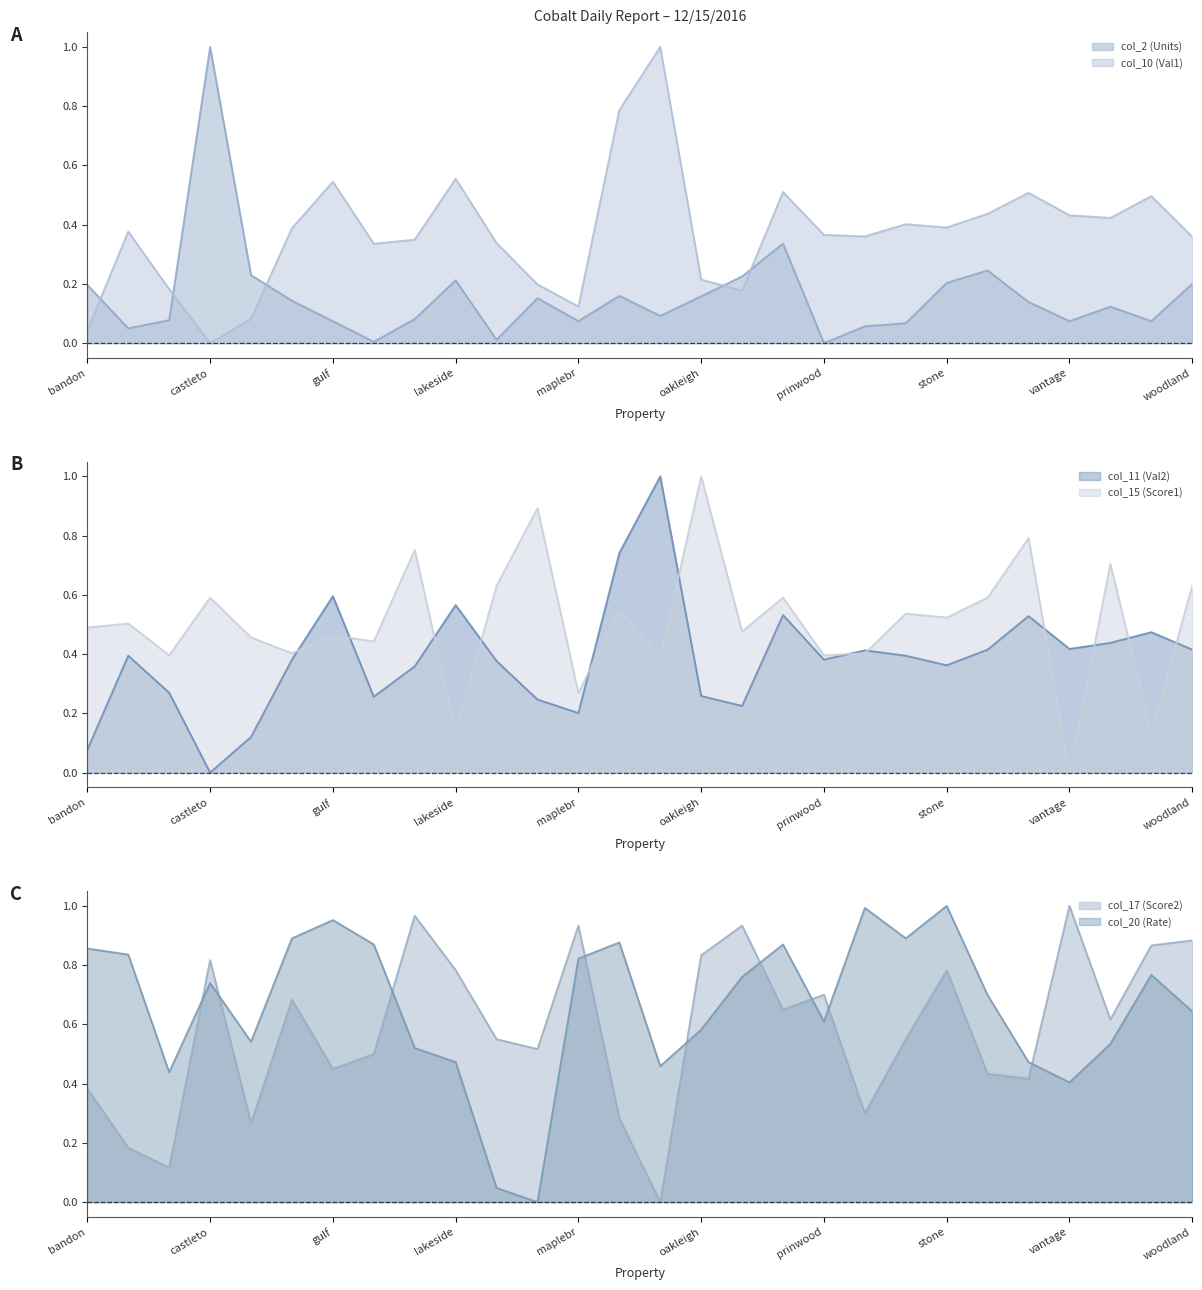

Reading left to right, extract all data points from this chart.

col_2 (Units): 0.2	0.0	0.1	1.0	0.2	0.1	0.1	0.0	0.1	0.2	0.0	0.2	0.1	0.2	0.1	0.2	0.2	0.3	0.0	0.1	0.1	0.2	0.2	0.1	0.1	0.1	0.1	0.2
col_10 (Val1): 0.0	0.4	0.2	0.0	0.1	0.4	0.5	0.3	0.3	0.6	0.3	0.2	0.1	0.8	1.0	0.2	0.2	0.5	0.4	0.4	0.4	0.4	0.4	0.5	0.4	0.4	0.5	0.4
col_11 (Val2): 0.1	0.4	0.3	0.0	0.1	0.4	0.6	0.3	0.4	0.6	0.4	0.2	0.2	0.7	1.0	0.3	0.2	0.5	0.4	0.4	0.4	0.4	0.4	0.5	0.4	0.4	0.5	0.4
col_15 (Score1): 0.5	0.5	0.4	0.6	0.5	0.4	0.5	0.4	0.8	0.1	0.6	0.9	0.3	0.6	0.4	1.0	0.5	0.6	0.4	0.4	0.5	0.5	0.6	0.8	0.0	0.7	0.1	0.6
col_17 (Score2): 0.4	0.2	0.1	0.8	0.3	0.7	0.4	0.5	1.0	0.8	0.5	0.5	0.9	0.3	0.0	0.8	0.9	0.6	0.7	0.3	0.5	0.8	0.4	0.4	1.0	0.6	0.9	0.9
col_20 (Rate): 0.9	0.8	0.4	0.7	0.5	0.9	1.0	0.9	0.5	0.5	0.0	0.0	0.8	0.9	0.5	0.6	0.8	0.9	0.6	1.0	0.9	1.0	0.7	0.5	0.4	0.5	0.8	0.6